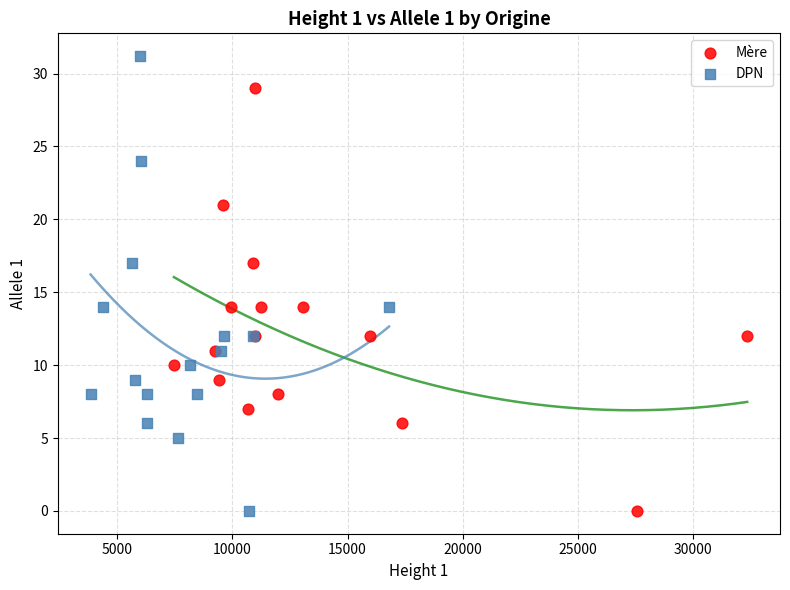

Which series has the widest spread of Y values?

DPN